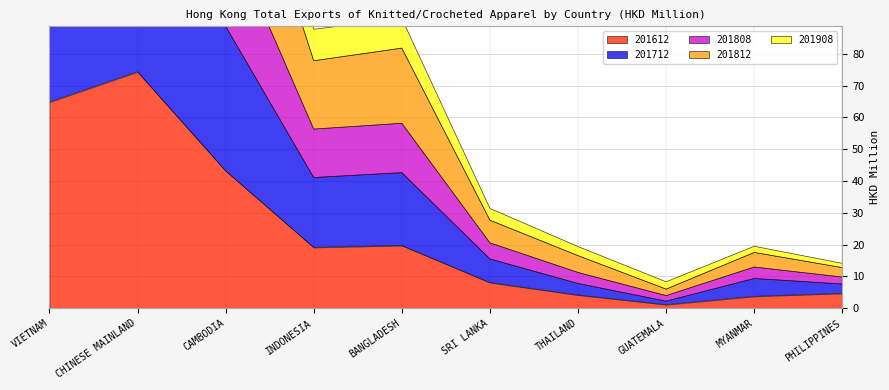

At how many categories does at least one series exceed 71?

2